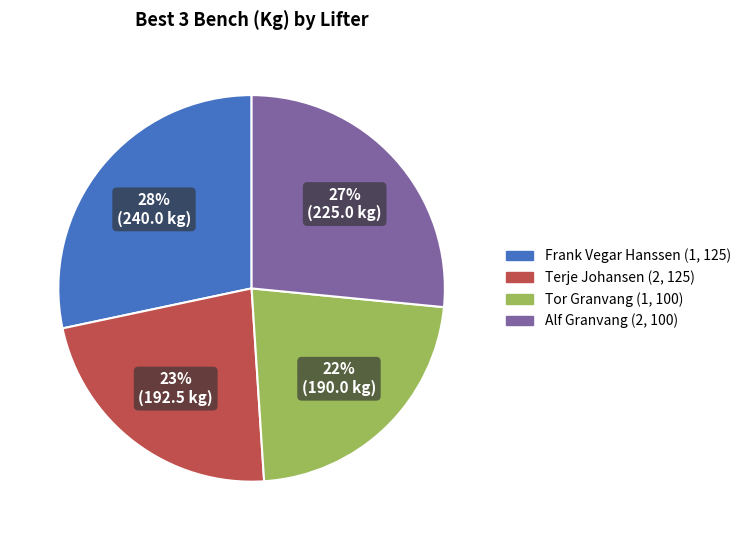

Rank the categories by value from highest to lowest.

Frank Vegar Hanssen (1, 125), Alf Granvang (2, 100), Terje Johansen (2, 125), Tor Granvang (1, 100)